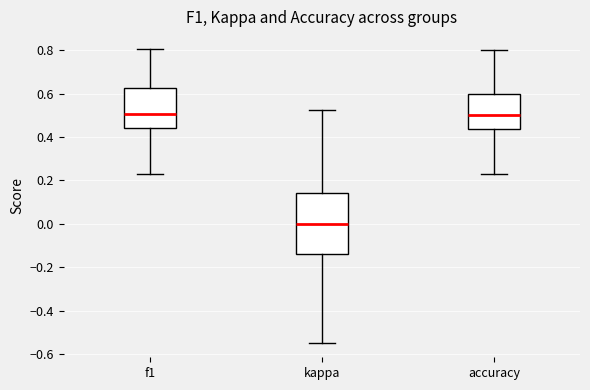

Comparing the boxes themselves (not the whiskers), which one is the tallest?

kappa